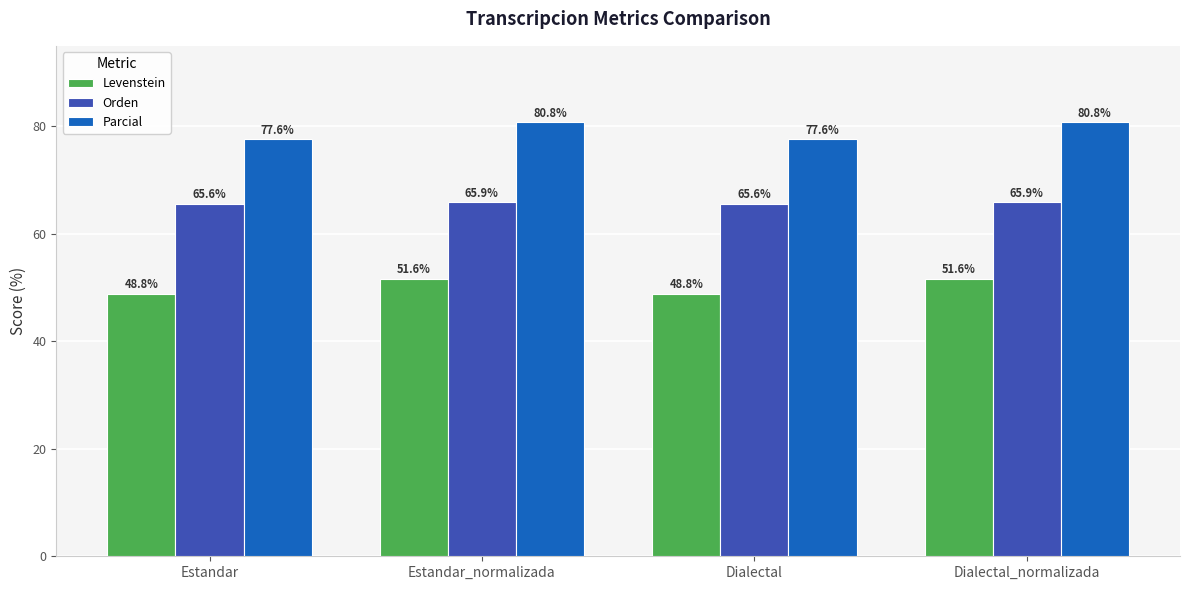

True or false: Orden has a value of 65.6 at Dialectal.

True